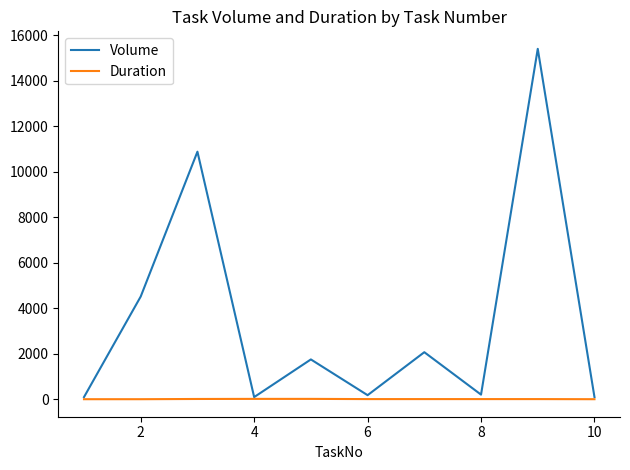

Rank the series by their average value, from lowest to highest.

Duration, Volume